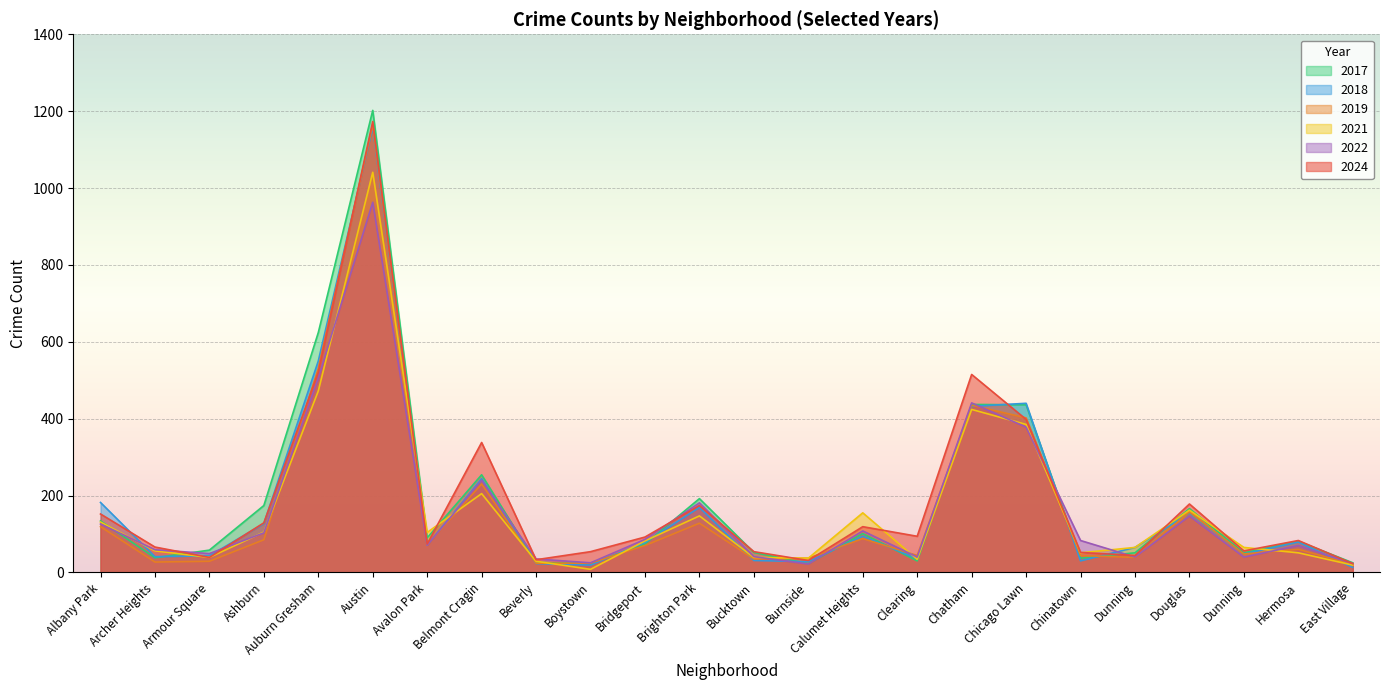

Reading right to left, what are all the values shown in this chart?

2024: 23	83	56	178	44	52	398	515	94	119	31	54	174	92	54	33	338	74	1173	521	129	39	66	152
2019: 21	60	48	157	39	44	402	435	44	88	37	35	128	70	24	24	230	72	1165	531	85	29	27	119
2021: 19	51	65	162	65	51	385	424	34	155	37	39	147	82	8	29	205	104	1041	472	105	39	56	131
2017: 25	81	51	166	51	37	436	437	30	101	23	52	192	74	23	26	254	90	1202	624	174	58	38	134
2018: 13	79	48	154	65	30	440	432	36	94	28	31	169	78	19	23	244	71	1158	550	127	43	41	182
2022: 23	70	40	147	40	83	378	441	40	108	22	41	181	86	25	35	240	71	963	506	103	49	59	126